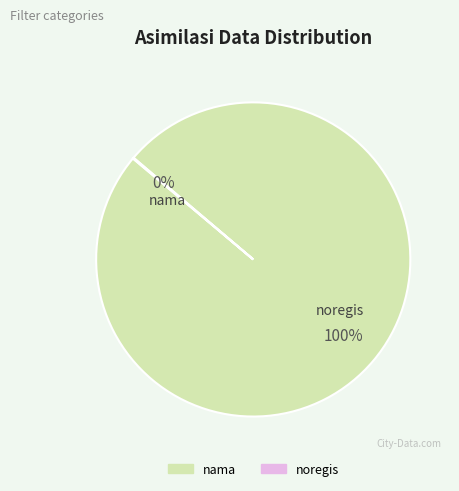

To the nearest percent, what percentage of the pie is nama?

100%